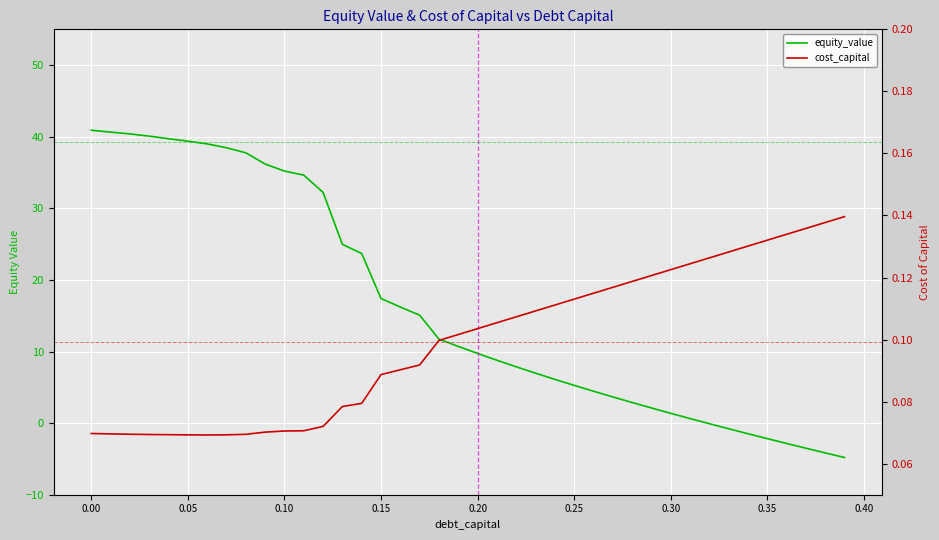

Which series has the widest spread of values?

equity_value